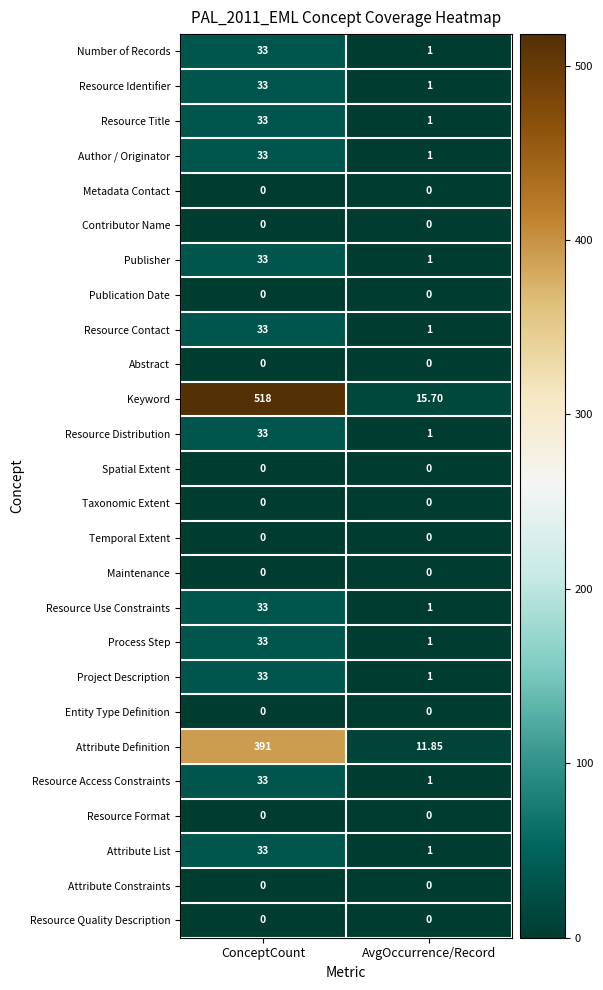

Which label corresponds to the largest value in the chart?

ConceptCount